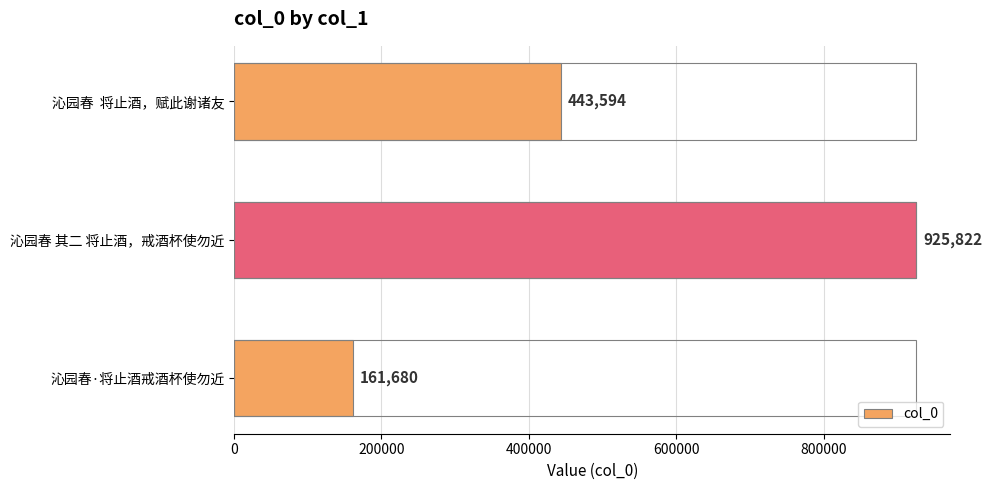

Reading top to bottom, extract all data points from this chart.

443594	925822	161680